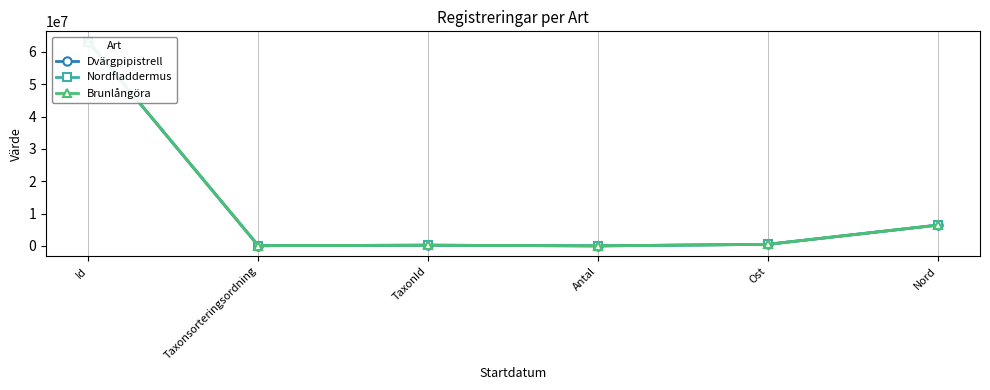

How many categories are shown in the chart?

6